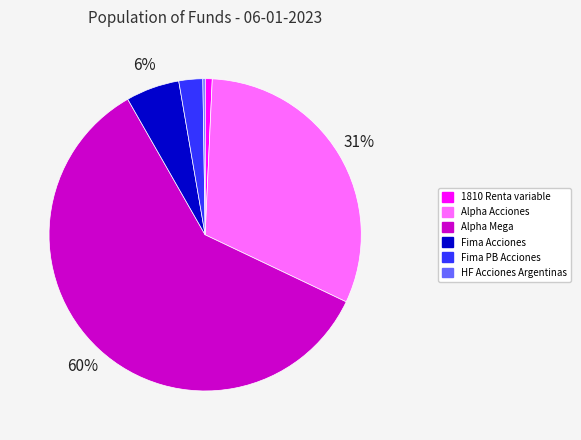

What is the majority slice?

Alpha Mega